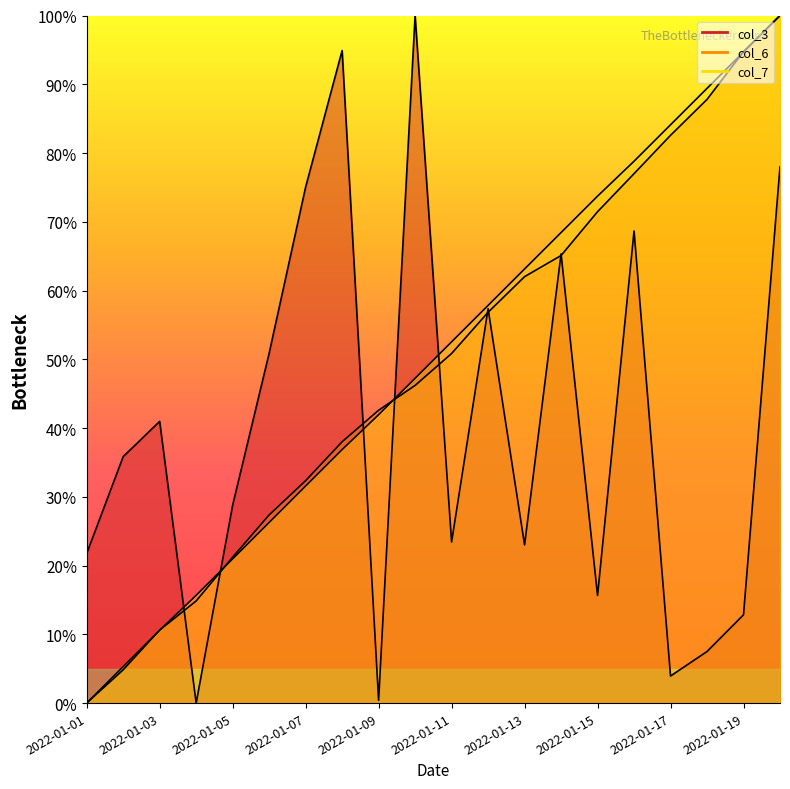

How many times do col_3 line and col_7 line cross each other?

5